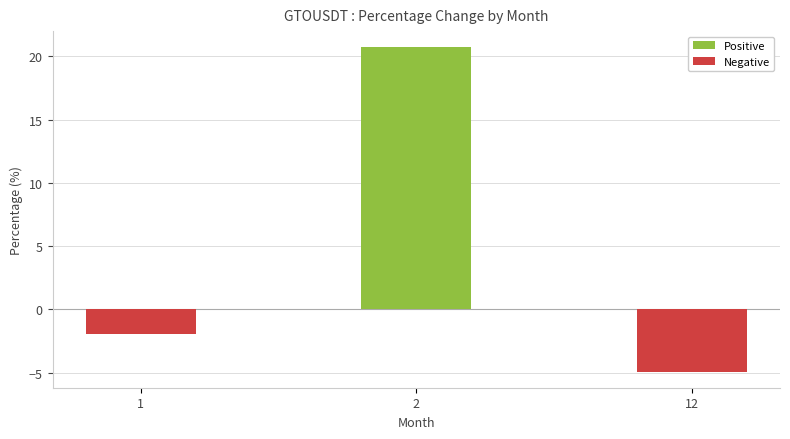

Is it true that the value at 12 is -4.9?

True